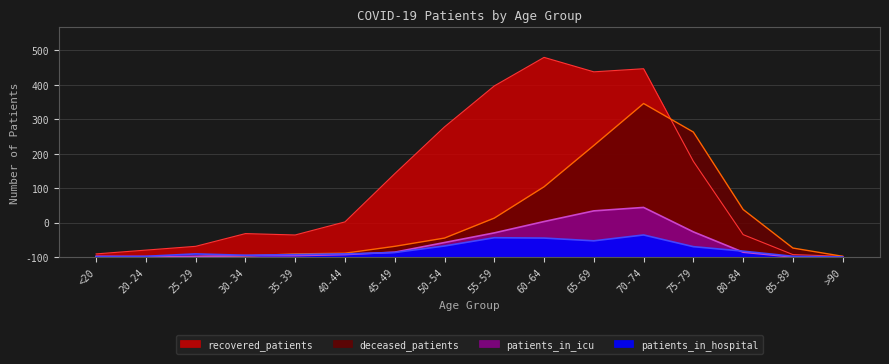

How many data points in patients_in_icu are above 14?

6